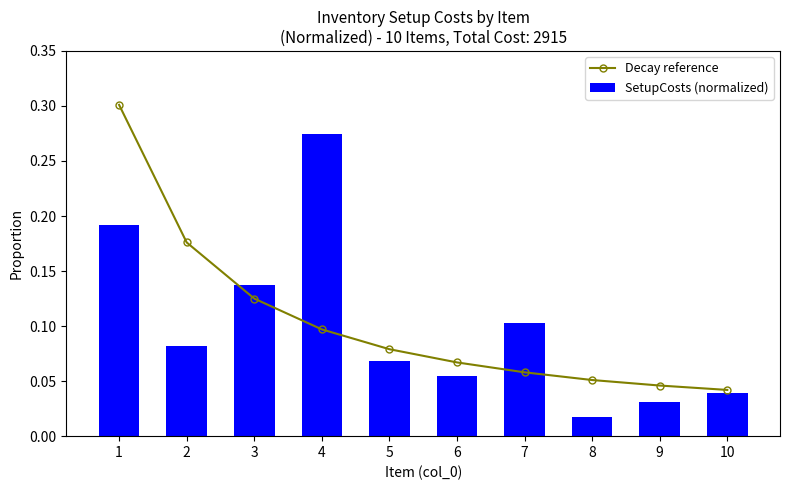

Reading left to right, transcribe all the data shown in this chart.

Decay reference: 0.3	0.2	0.1	0.1	0.1	0.1	0.1	0.1	0.0	0.0
SetupCosts (normalized): 0.2	0.1	0.1	0.3	0.1	0.1	0.1	0.0	0.0	0.0